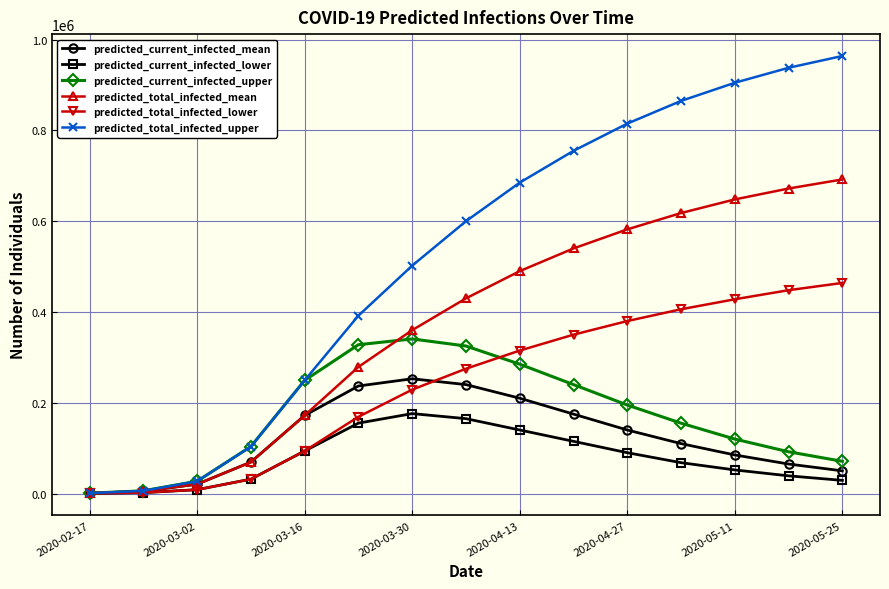

List the series in order of their peak value, lowest first.

predicted_current_infected_lower, predicted_current_infected_mean, predicted_current_infected_upper, predicted_total_infected_lower, predicted_total_infected_mean, predicted_total_infected_upper